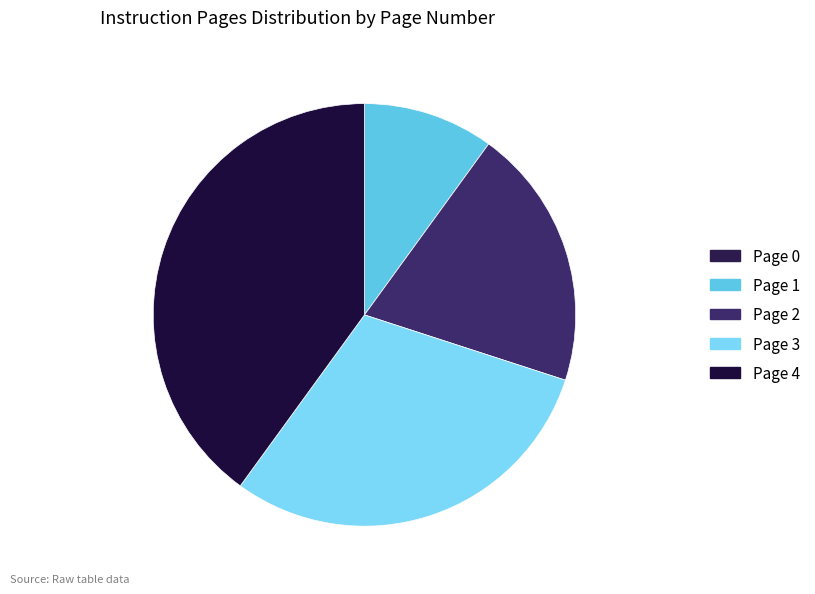

Do Page 4 and Page 3 together represent more than half of the pie?

Yes